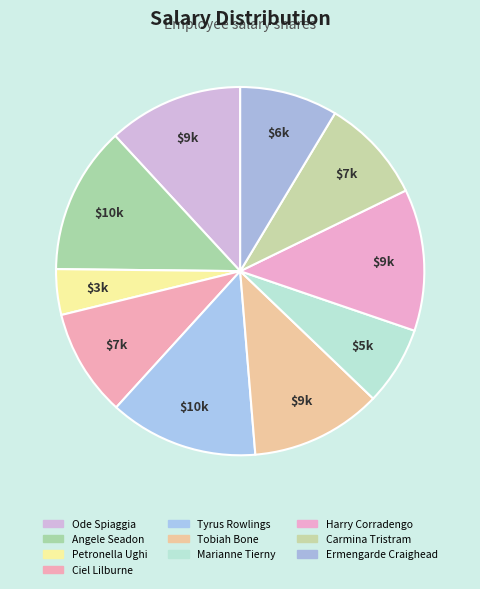

To the nearest percent, what percentage of the pie is Tobiah Bone?

12%